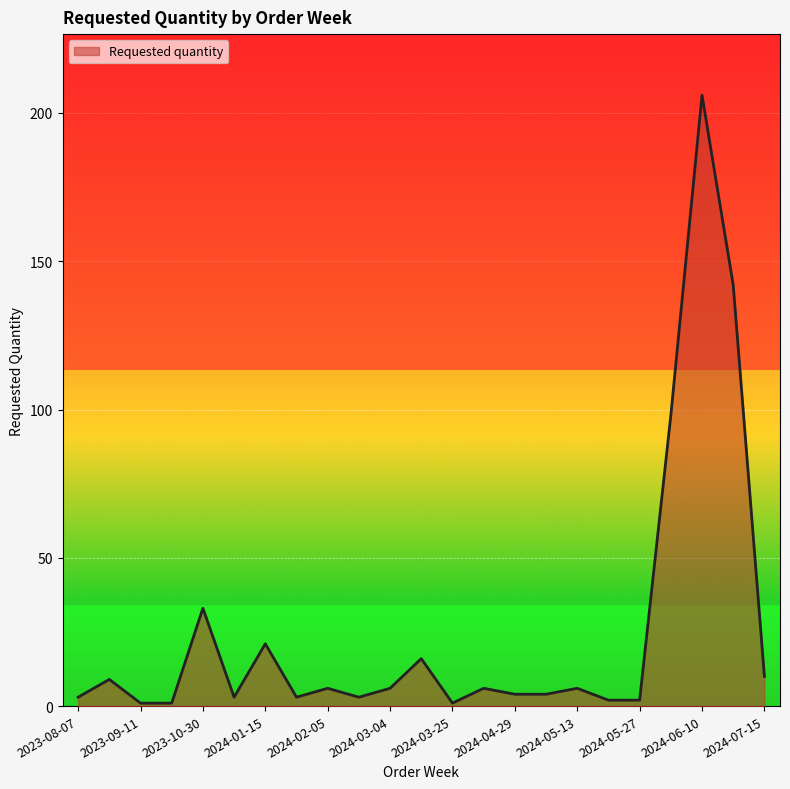

What is the difference between the maximum and minimum values?

205